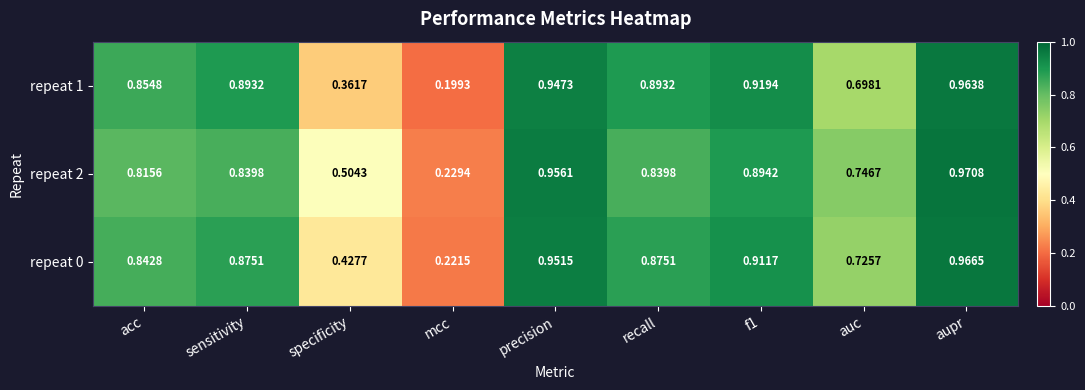

Which category has the highest value across all series?

aupr